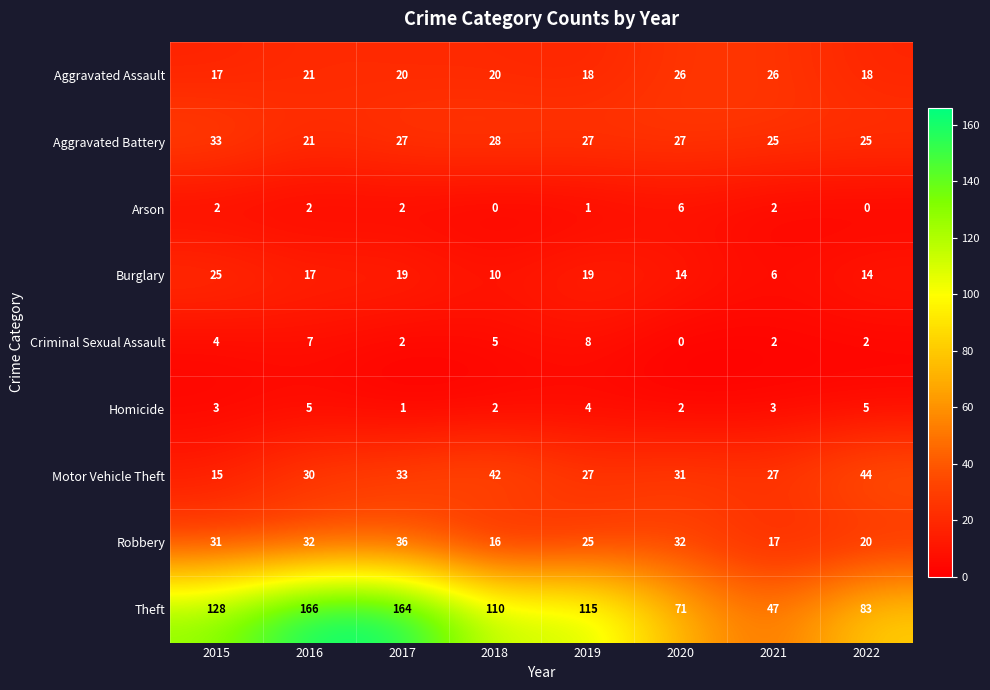

Which series has the widest spread of values?

Theft